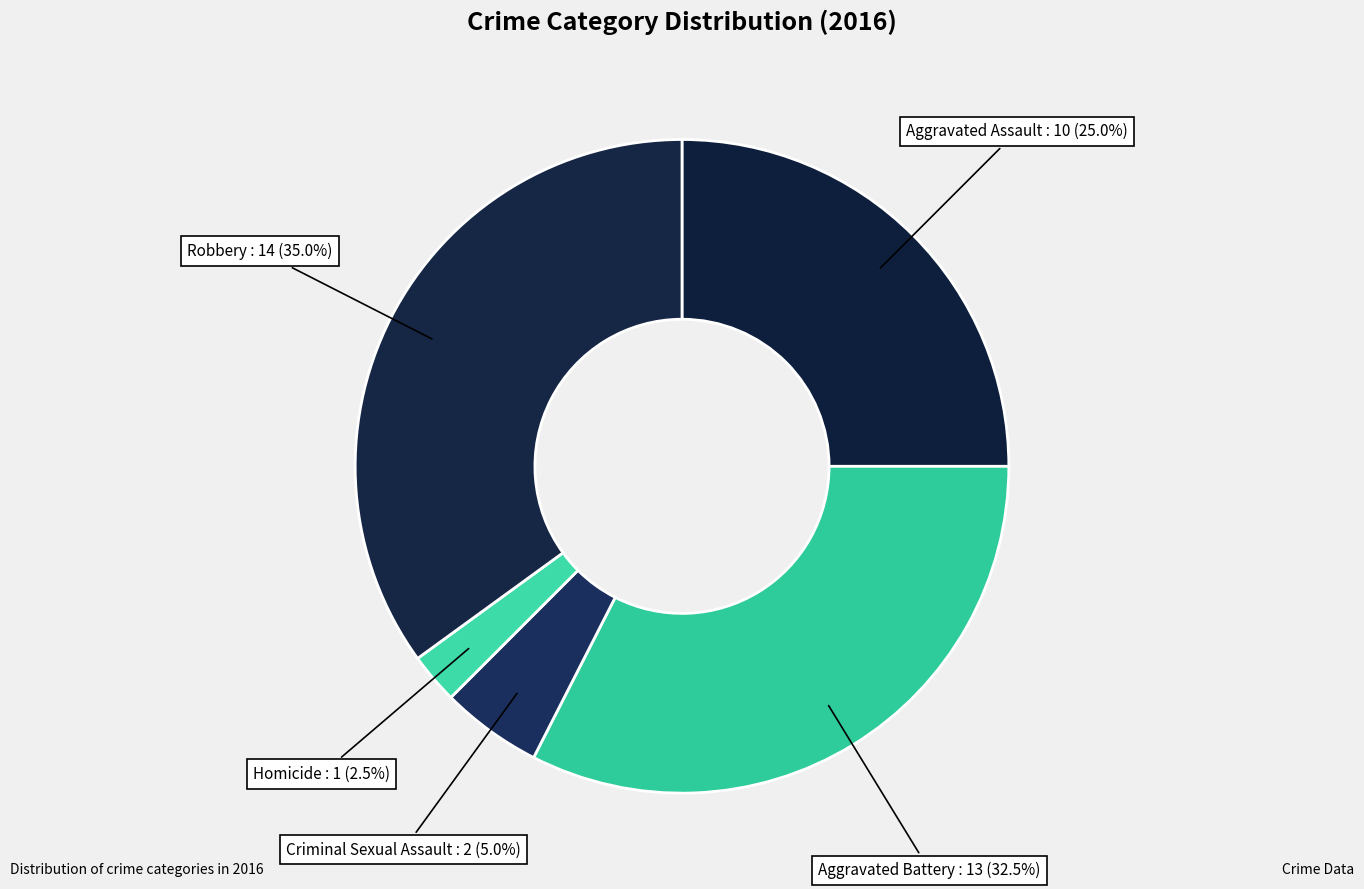

Which category has the smallest portion of the pie?

Homicide